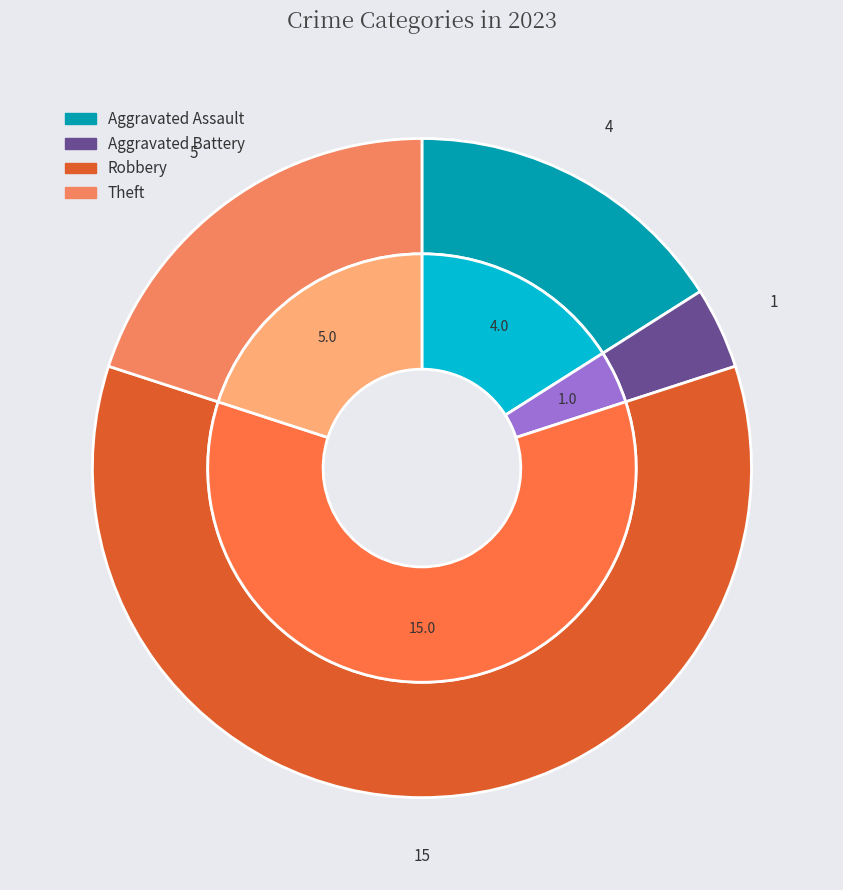

What percentage is NOT represented by Theft?

80.0%